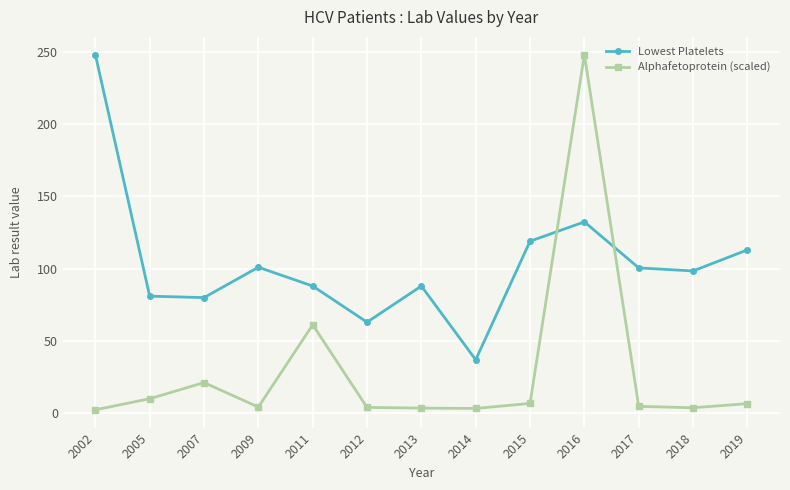

True or false: Lowest Platelets has more than 1 points higher than both neighbors.

True